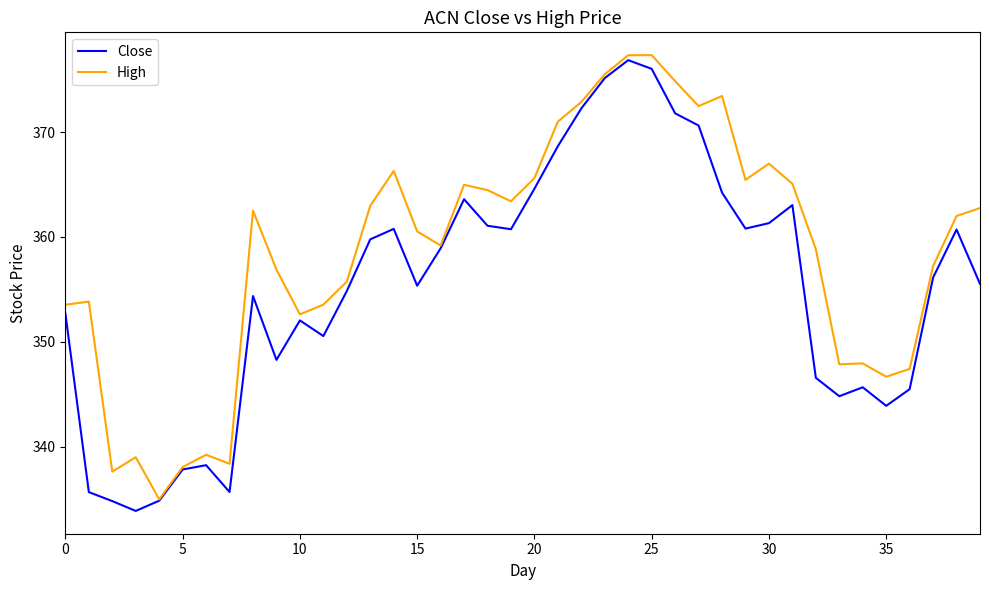

What is the lowest value of the Close series?

333.9